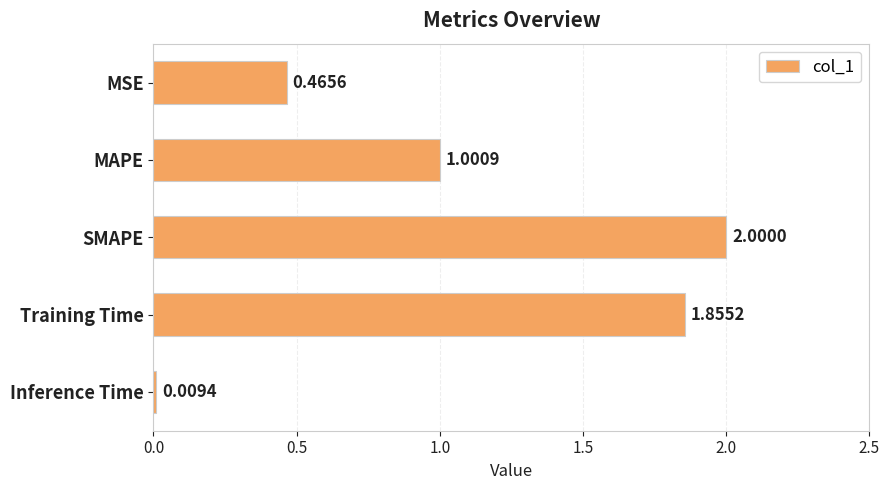

Are the bars grouped side by side (vs. stacked)?

No